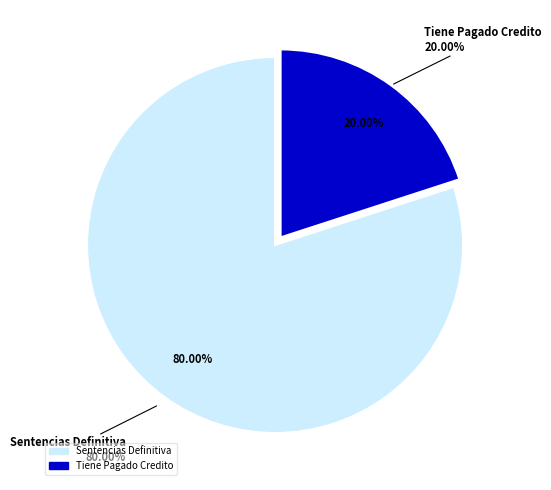

To the nearest percent, what is the difference between the Sentencias Definitiva and Tiene Pagado Credito slice percentages?

60%